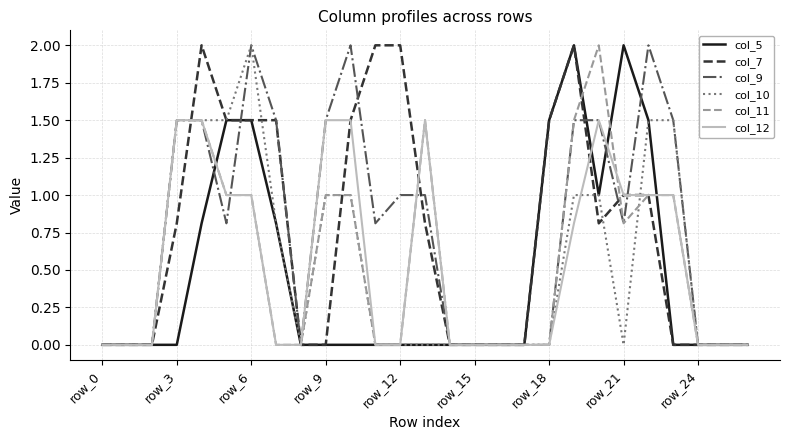

What is the difference between the maximum and minimum values in the col_9 series?

2.0